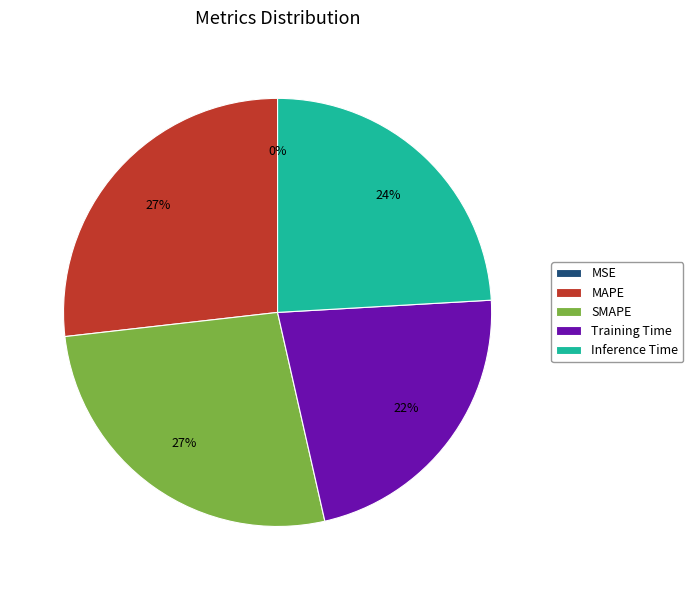

Do Training Time and Inference Time together represent more than half of the pie?

No